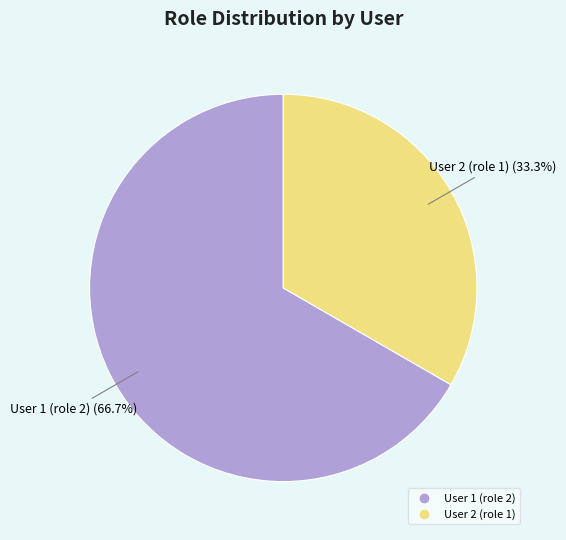

To the nearest percent, what is the difference between the largest and smallest slice percentages?

33%